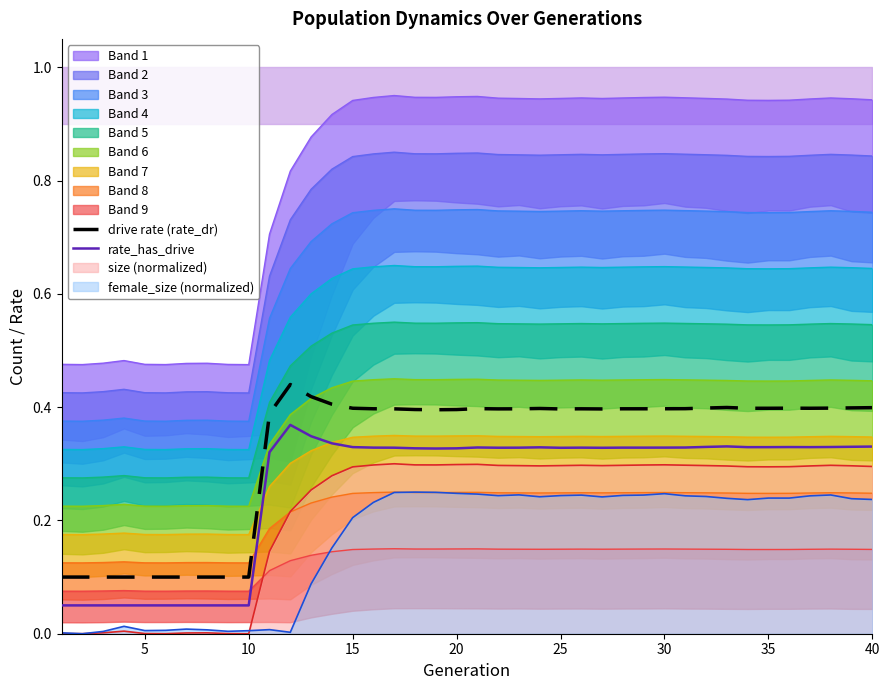

Is it true that size (normalized) equals 0.3 at 40?

True